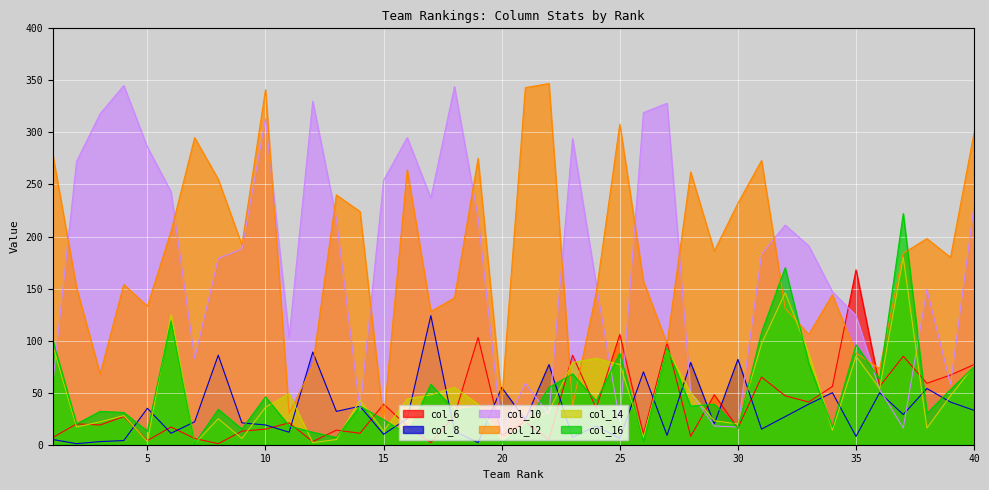

Between 9 and 39, which series saw the biggest shift?

col_10